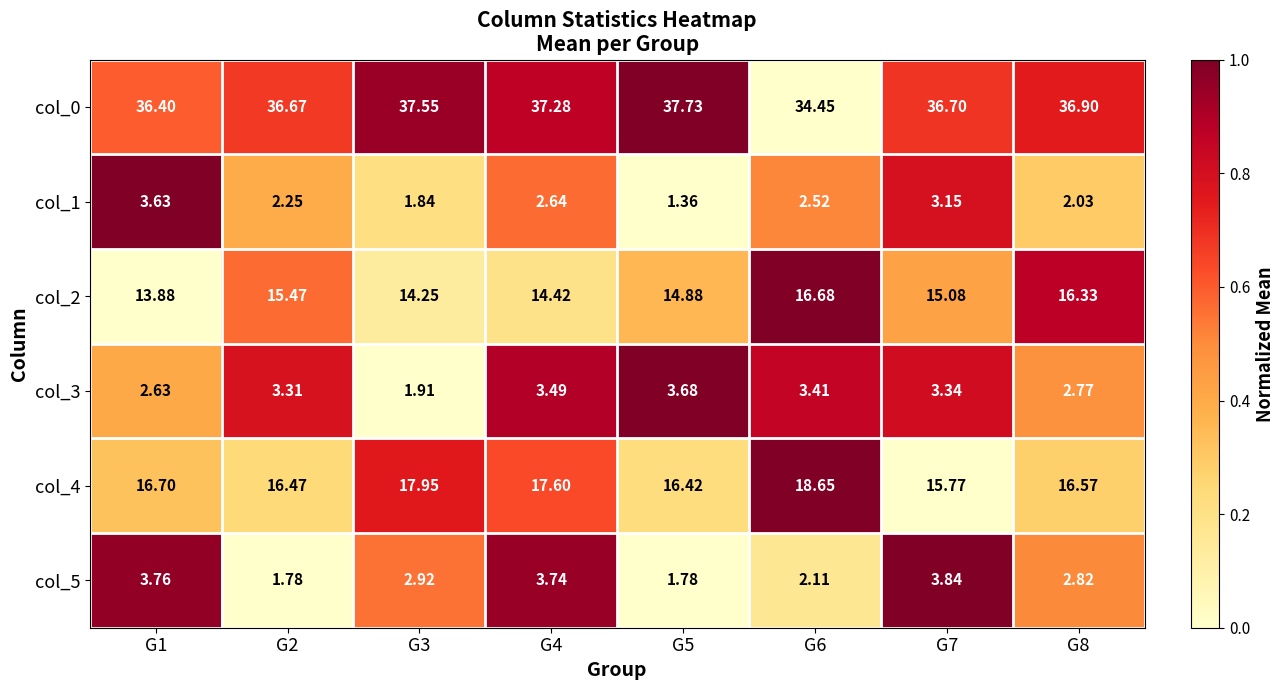

Is the value of col_3 at G5 greater than the value of col_4 at G6?

No